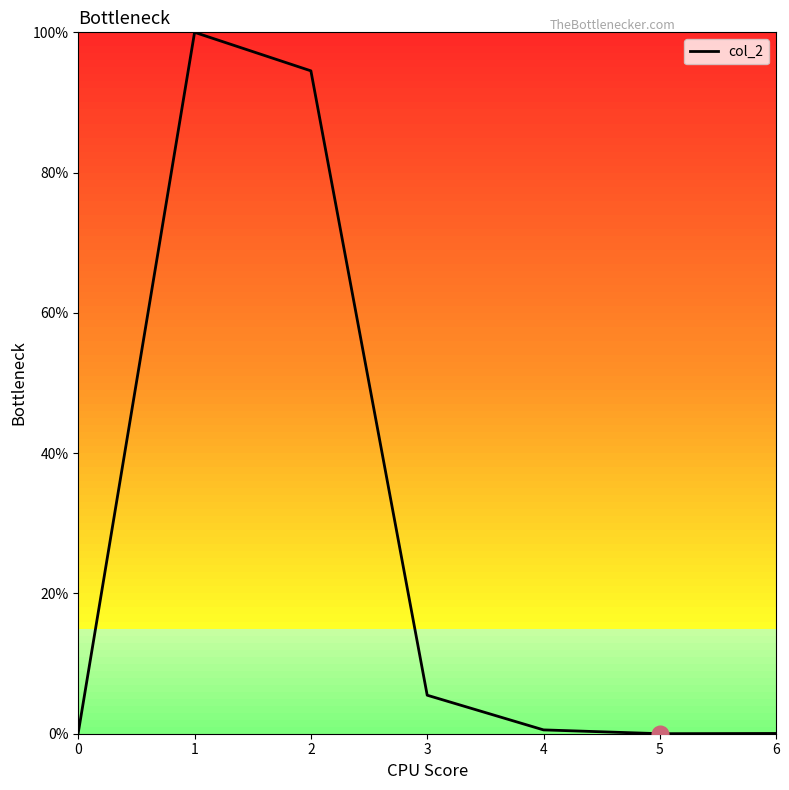

What is the maximum value shown in the chart?

100.0